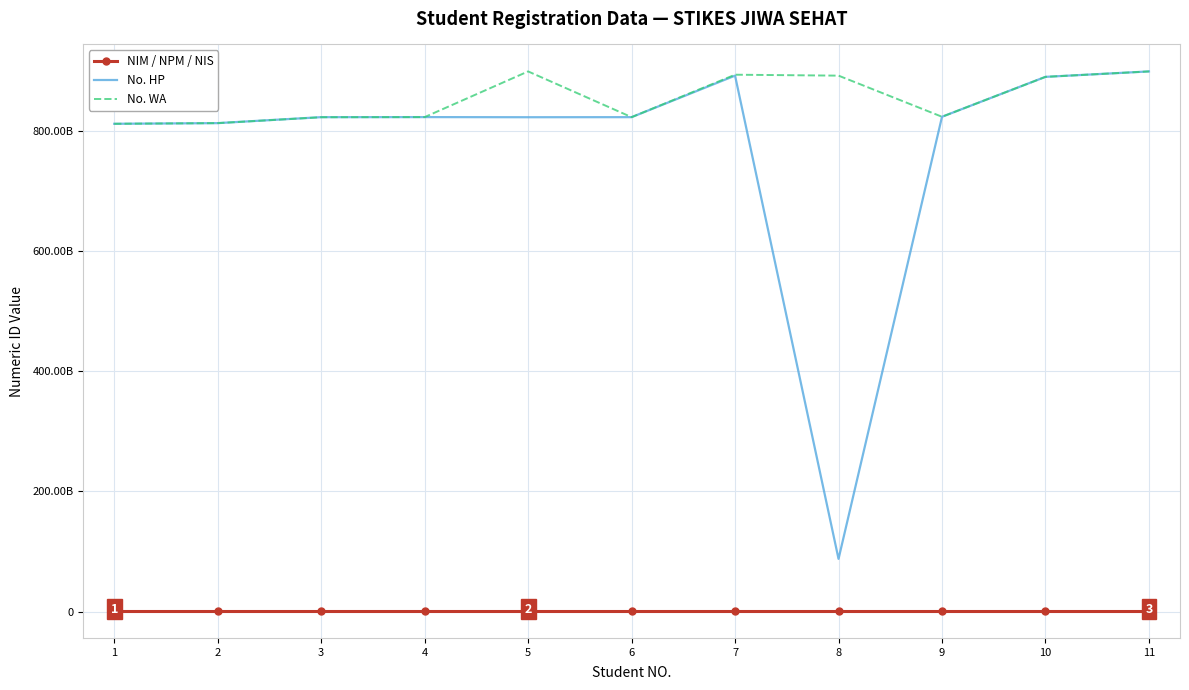

True or false: No. WA and No. HP intersect in this chart.

False